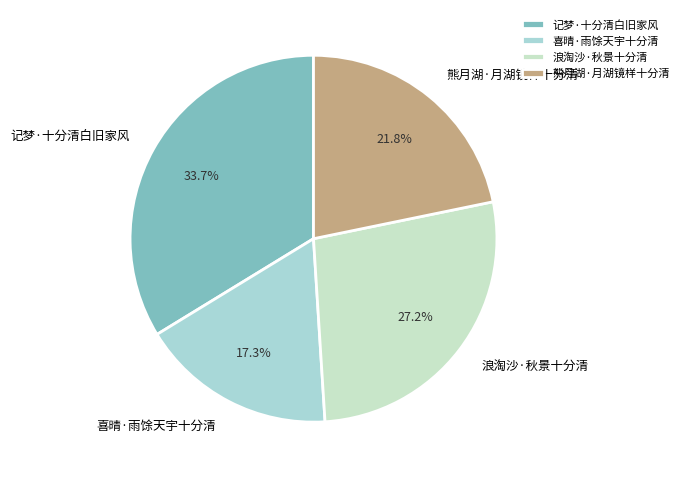

Count the number of slices in the pie.

4